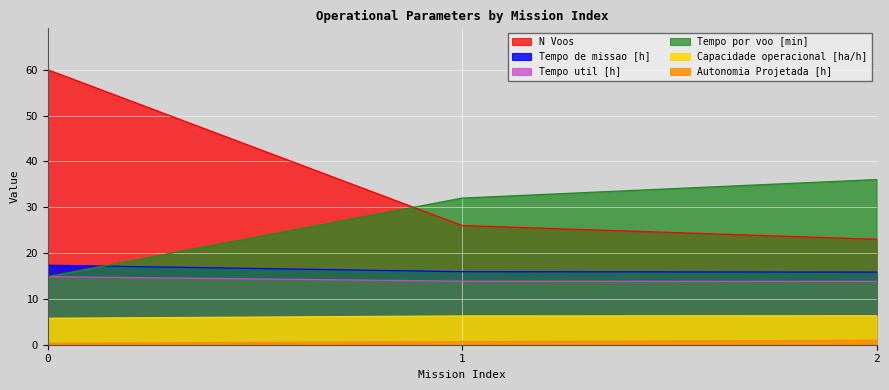

Is the value of Capacidade operacional [ha/h] at 0 greater than the value of Autonomia Projetada [h] at 2?

Yes